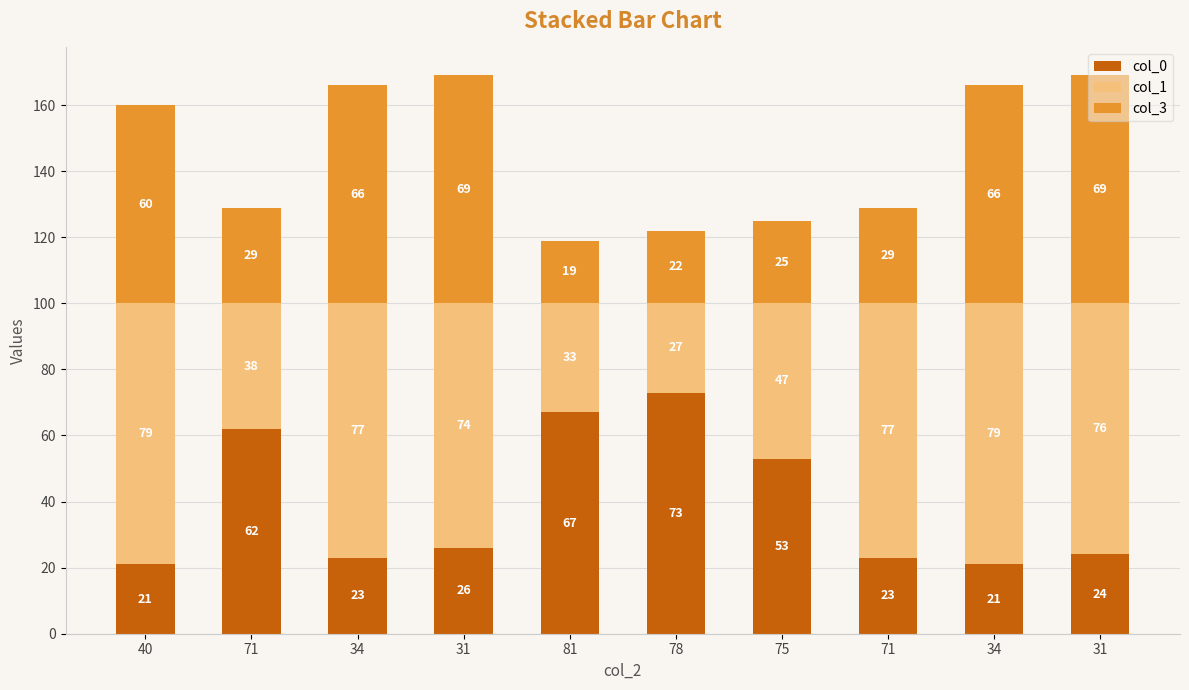

What is the label of the 5th bar from the left?

81